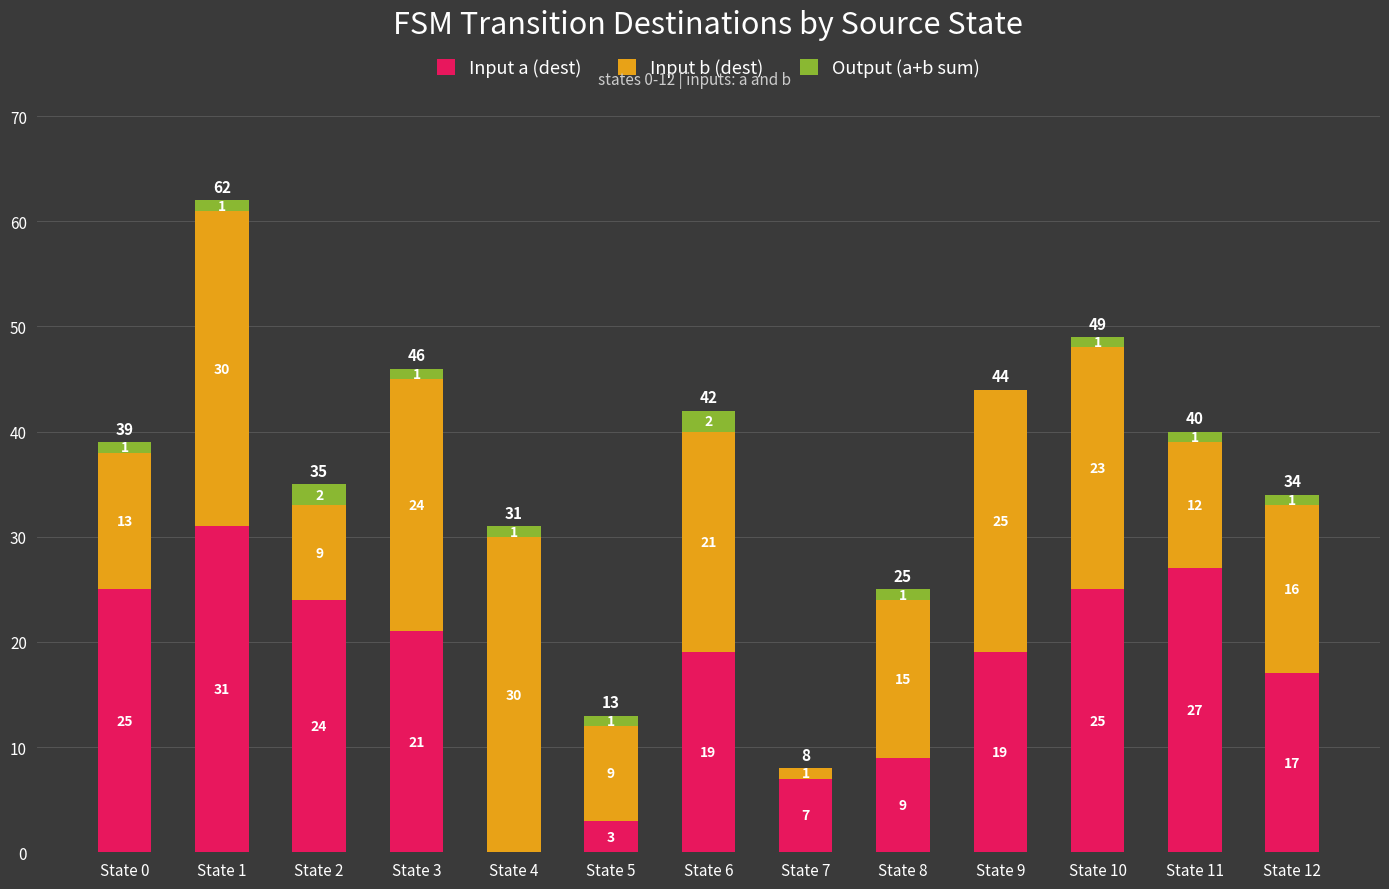

True or false: Input a (dest) has a value of 3 at State 5.

True